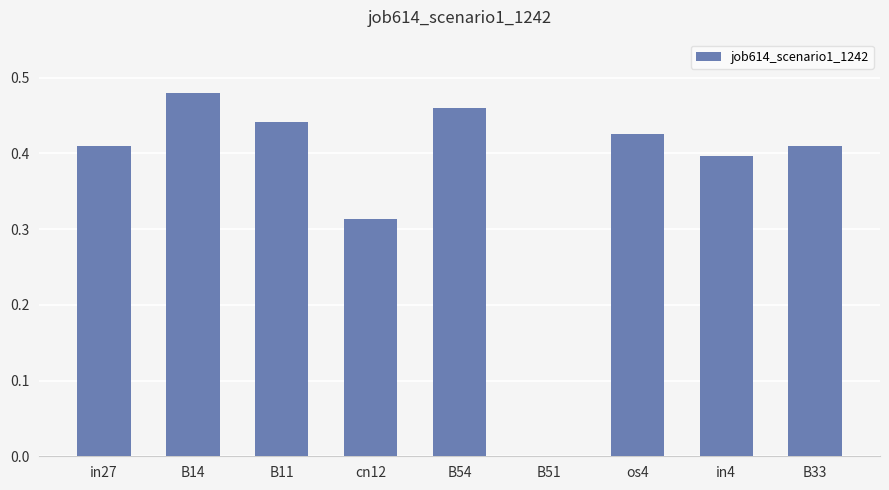

At which category does the chart reach its peak across all series?

B14